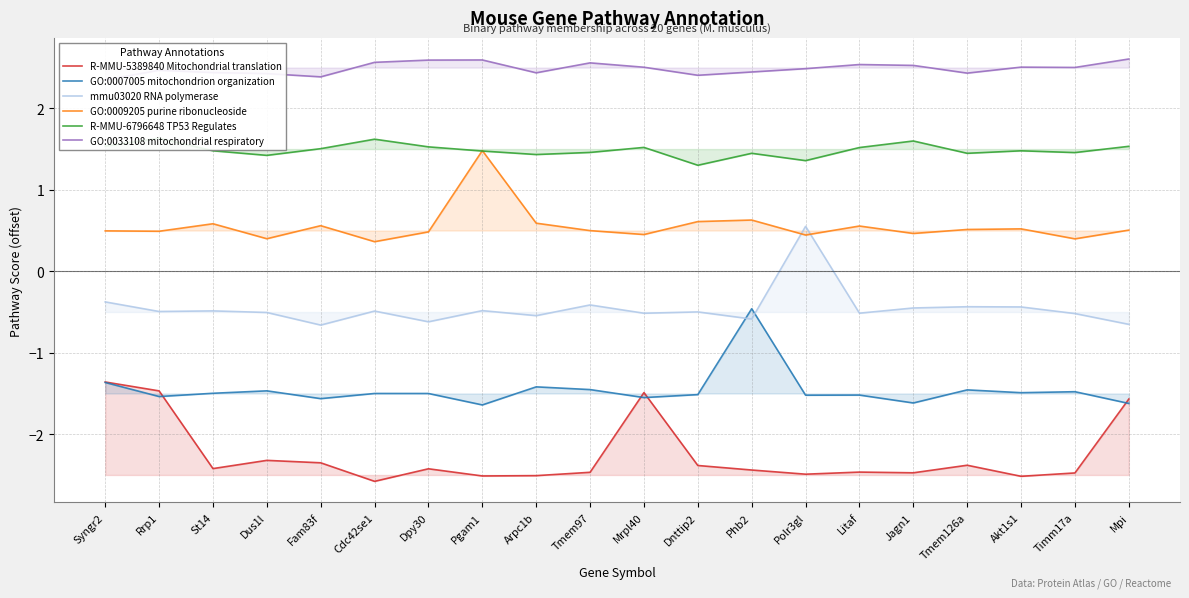

What is the maximum value shown in the chart?

2.6